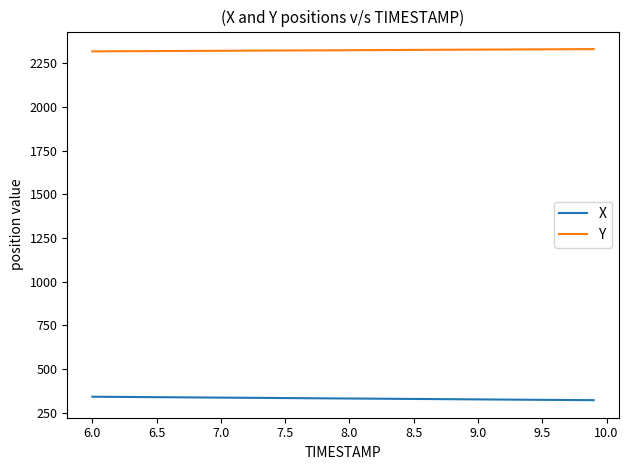

True or false: Y and X intersect in this chart.

False